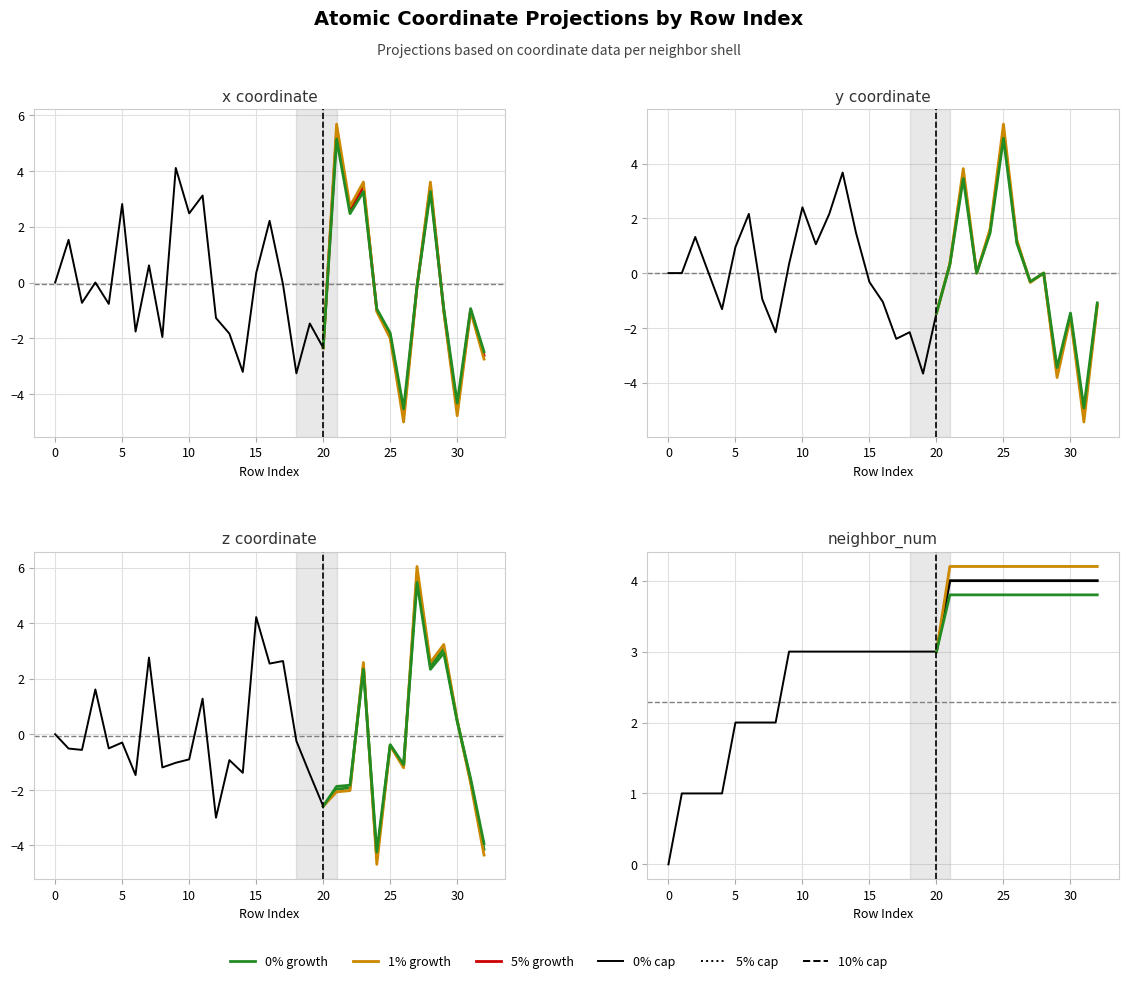

Is this an area chart (filled region under the line)?

No